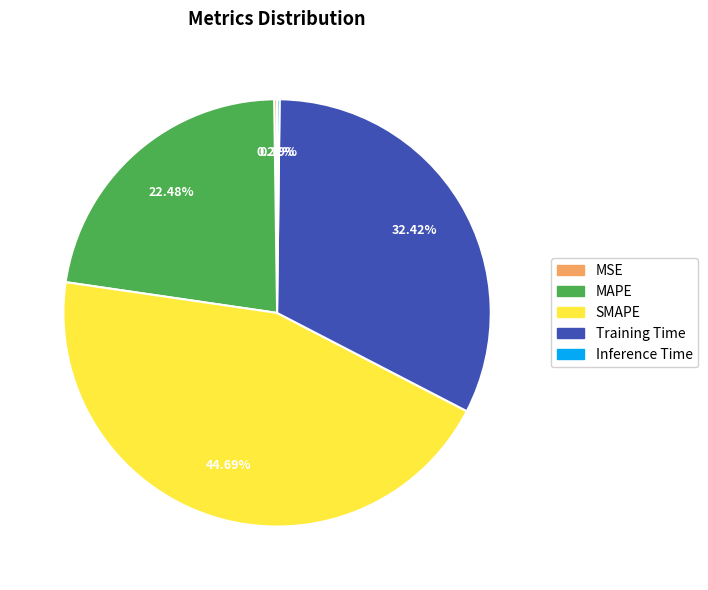

What percentage is the MAPE slice, to the nearest percent?

22%